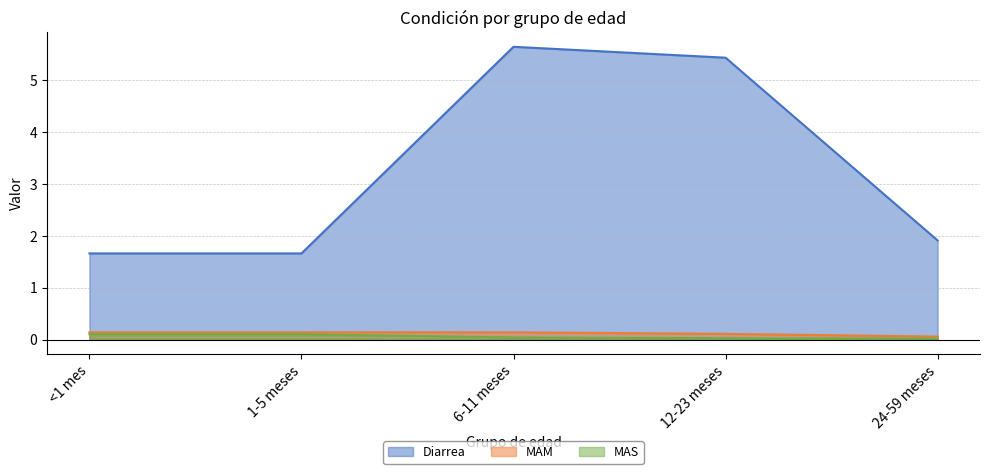

Reading left to right, extract all data points from this chart.

Diarrea: 1.7	1.7	5.6	5.4	1.9
MAM: 0.1	0.1	0.1	0.1	0.1
MAS: 0.1	0.1	0.0	0.0	0.0